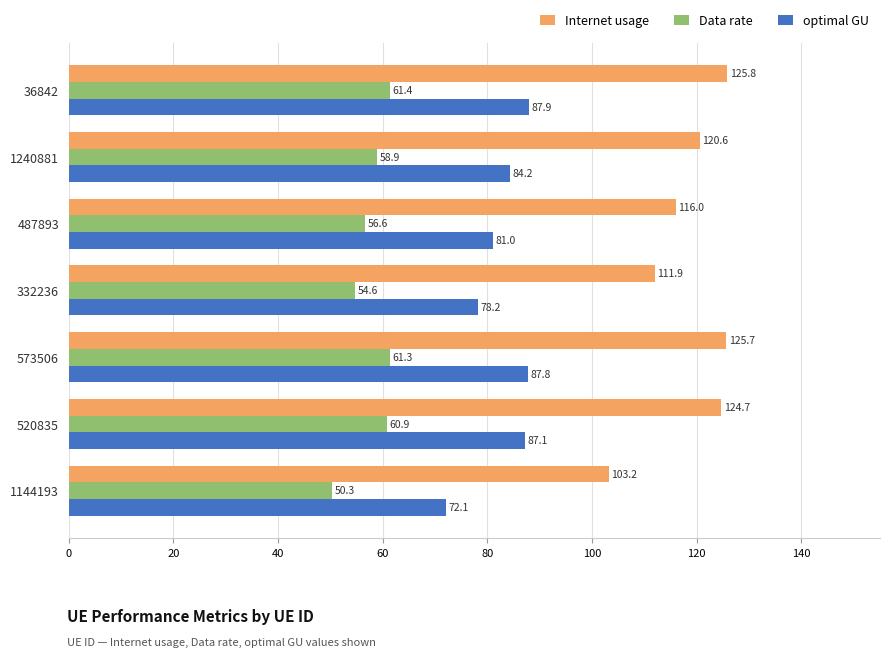

Which series has the widest spread of values?

Internet usage